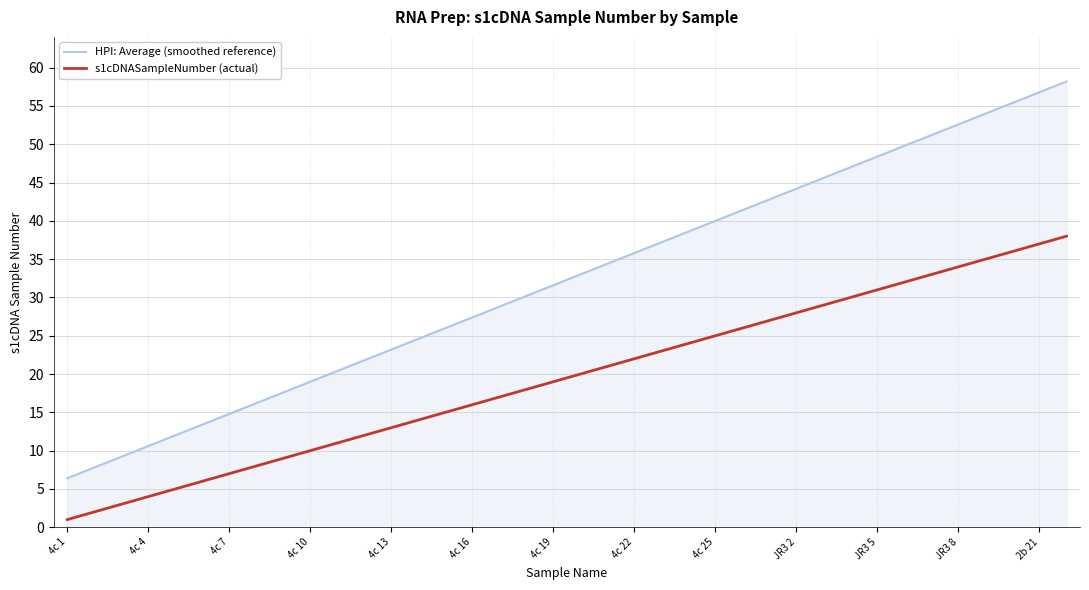

What is the sum of all s1cDNASampleNumber (actual) values?

741.0